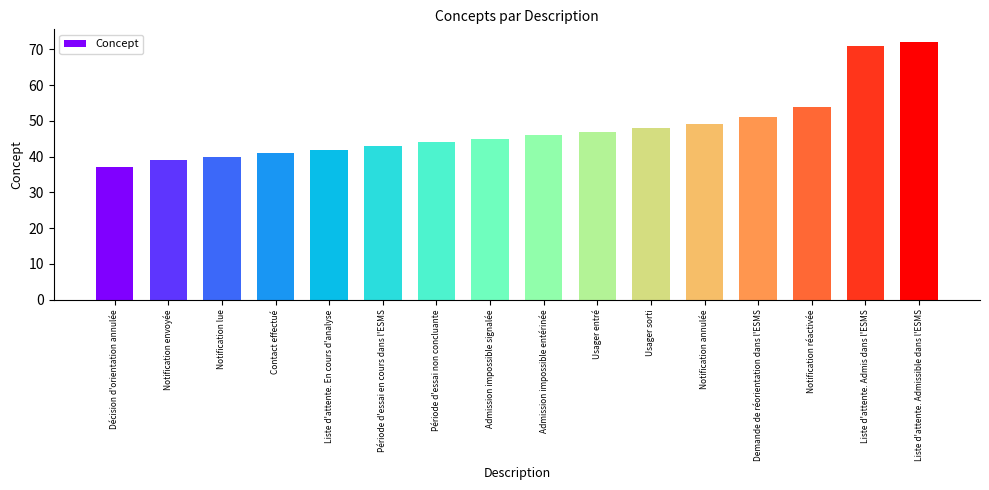

Reading right to left, list all the values displayed in this chart.

Liste d'attente. Admissible dans l'ESMS=72	Liste d'attente. Admis dans l'ESMS=71	Notification réactivée=54	Demande de réorientation dans l'ESMS=51	Notification annulée=49	Usager sorti=48	Usager entré=47	Admission impossible entérinée=46	Admission impossible signalée=45	Période d'essai non concluante=44	Période d'essai en cours dans l'ESMS=43	Liste d'attente. En cours d'analyse=42	Contact effectué=41	Notification lue=40	Notification envoyée=39	Décision d'orientation annulée=37